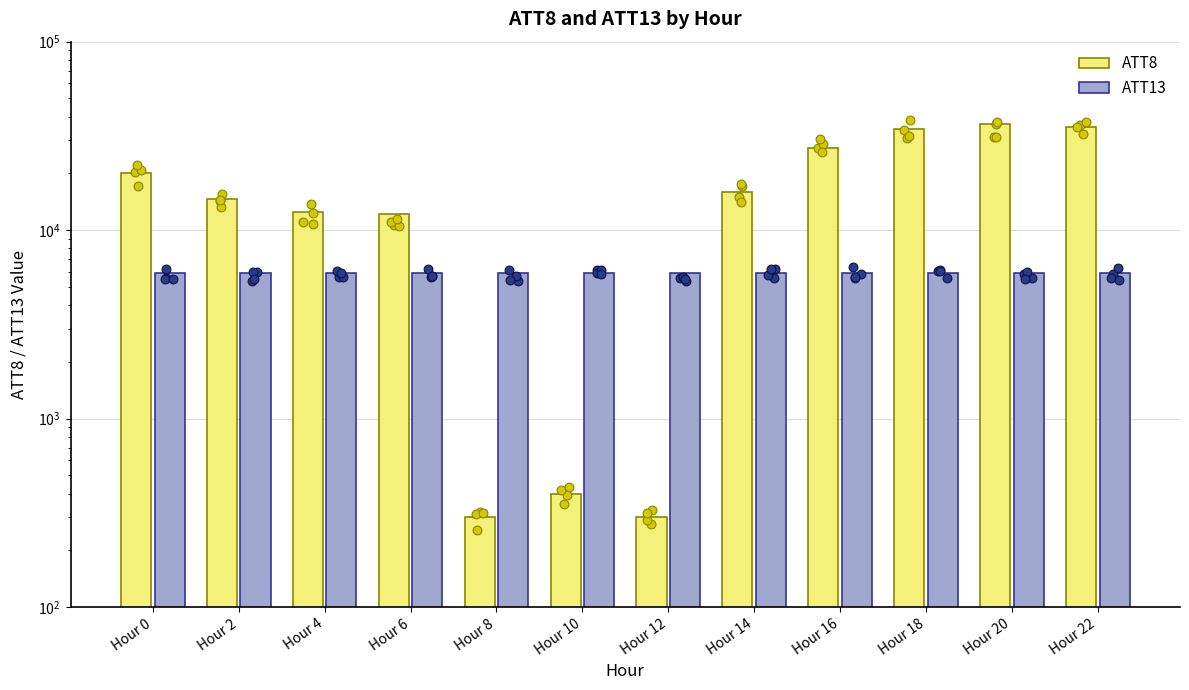

Is the value of ATT13 at Hour 0 greater than the value of ATT8 at Hour 6?

No